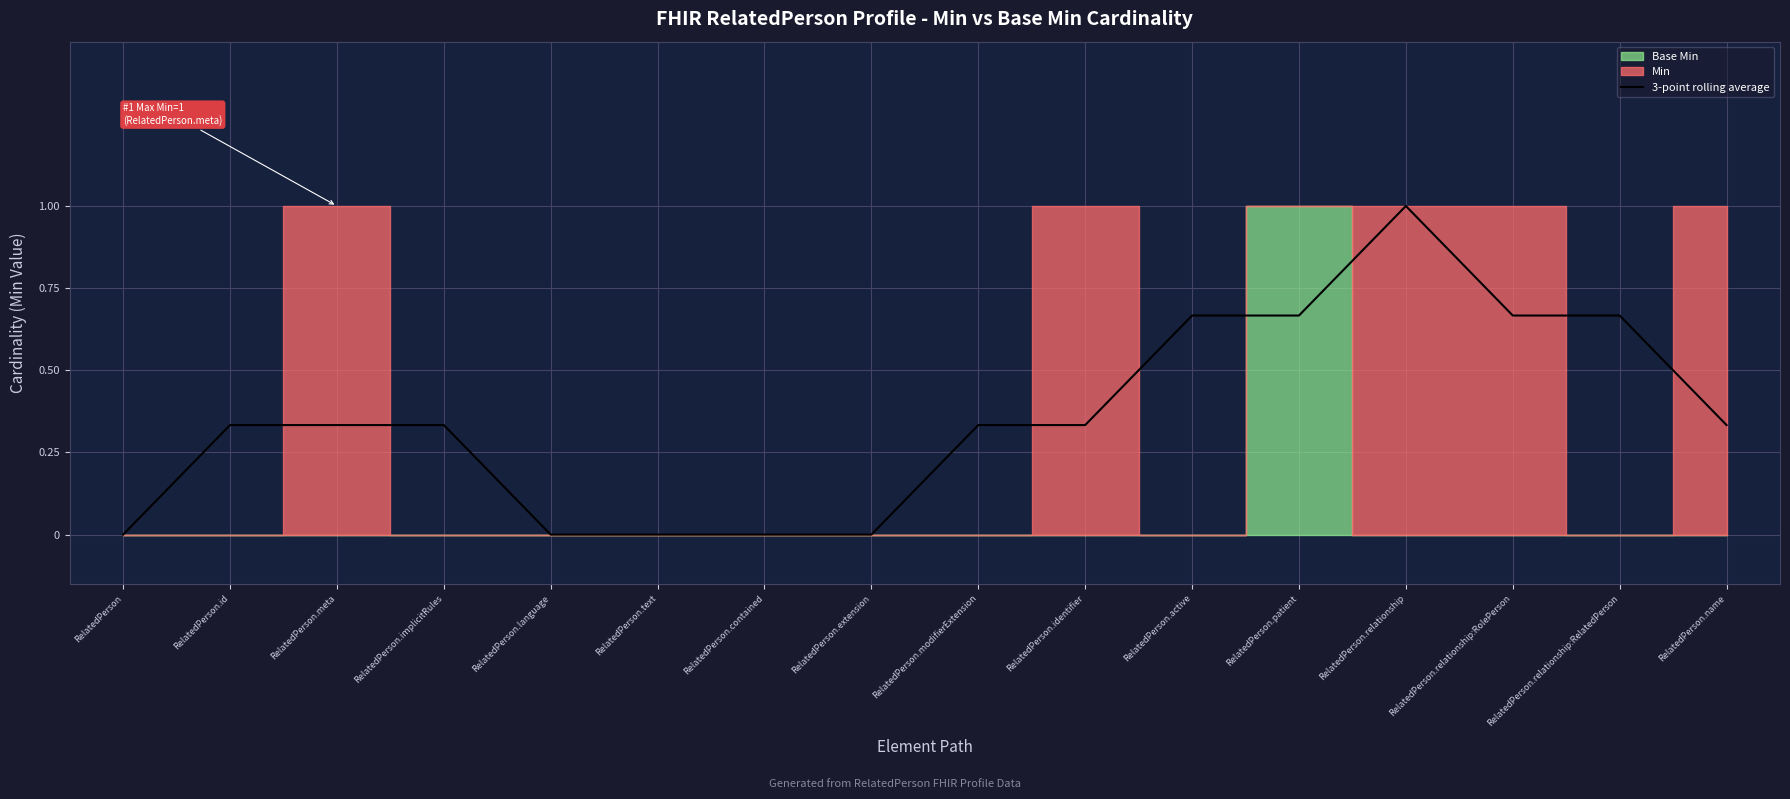

Rank the categories by value from lowest to highest.

RelatedPerson, RelatedPerson.language, RelatedPerson.text, RelatedPerson.contained, RelatedPerson.extension, RelatedPerson.id, RelatedPerson.meta, RelatedPerson.implicitRules, RelatedPerson.modifierExtension, RelatedPerson.identifier, RelatedPerson.name, RelatedPerson.active, RelatedPerson.patient, RelatedPerson.relationship:RolePerson, RelatedPerson.relationship:RelatedPerson, RelatedPerson.relationship